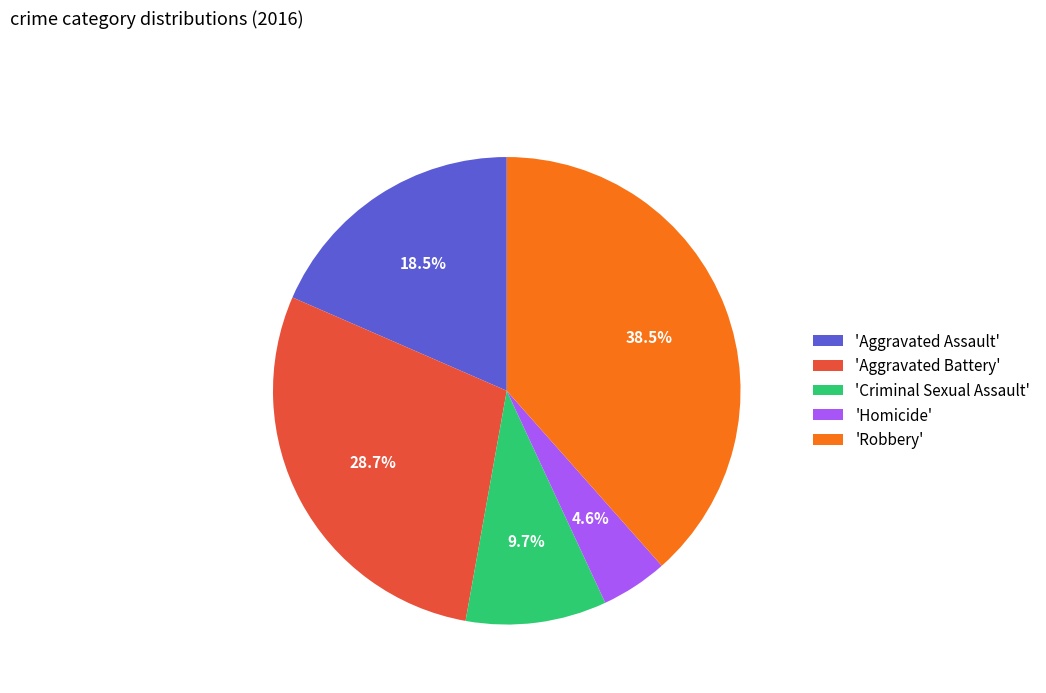

Is there any slice that represents more than half of the pie?

No